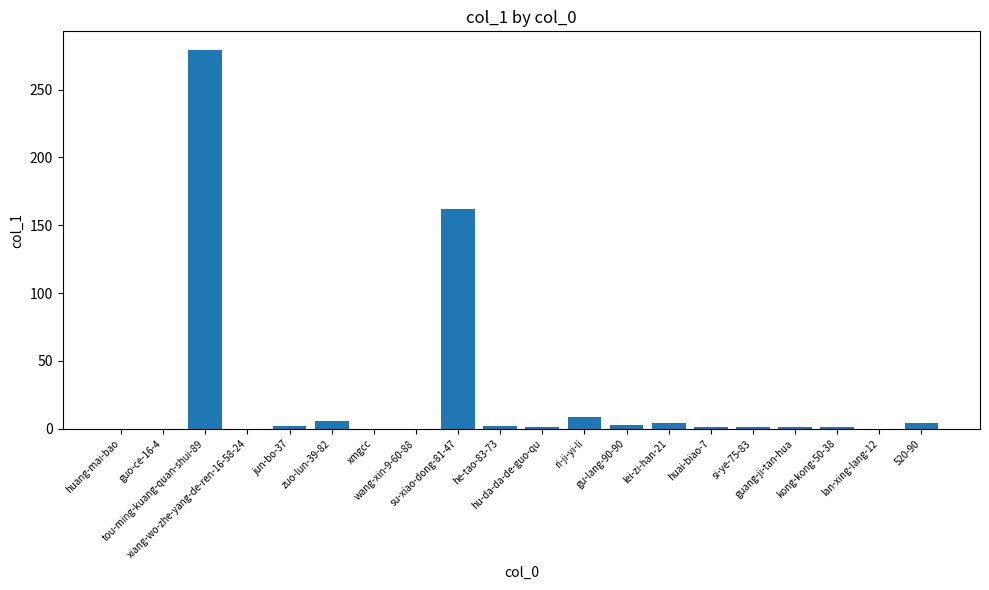

What is the sum of all values?

476